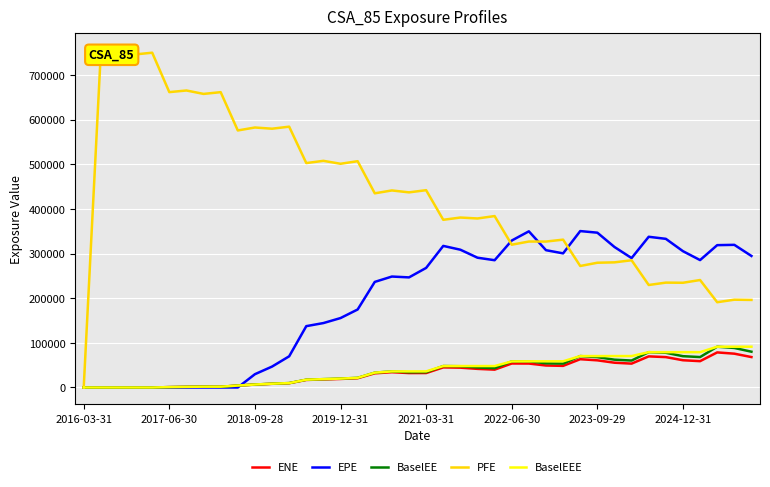

Rank the series by their maximum value, from highest to lowest.

PFE, EPE, BaselEE, BaselEEE, ENE